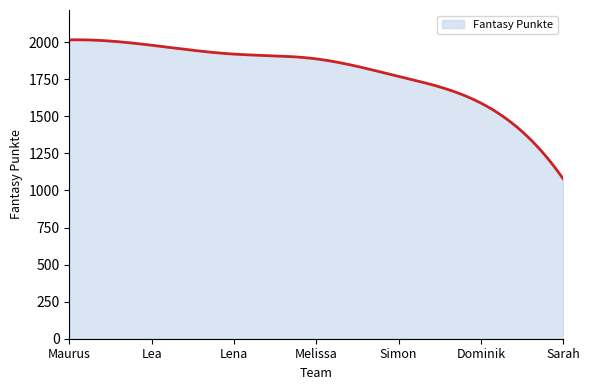

What is the minimum value shown in the chart?

1079.0